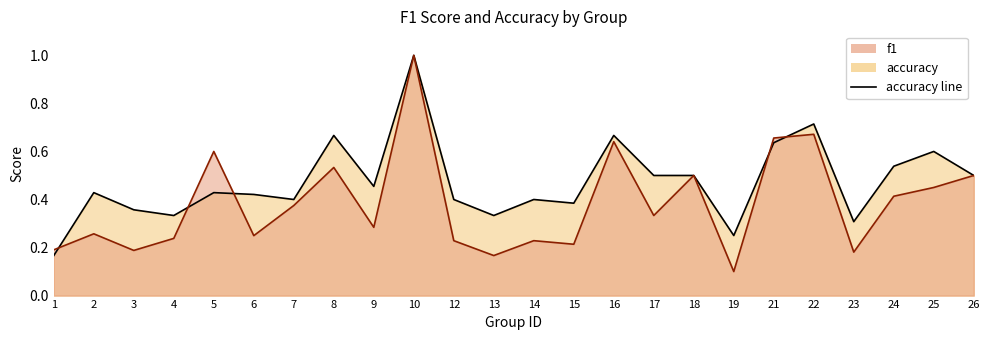

Reading left to right, list all the values displayed in this chart.

f1: 0.2	0.3	0.2	0.2	0.6	0.2	0.4	0.5	0.3	1.0	0.2	0.2	0.2	0.2	0.6	0.3	0.5	0.1	0.7	0.7	0.2	0.4	0.5	0.5
accuracy: 0.2	0.4	0.4	0.3	0.4	0.4	0.4	0.7	0.5	1.0	0.4	0.3	0.4	0.4	0.7	0.5	0.5	0.2	0.6	0.7	0.3	0.5	0.6	0.5